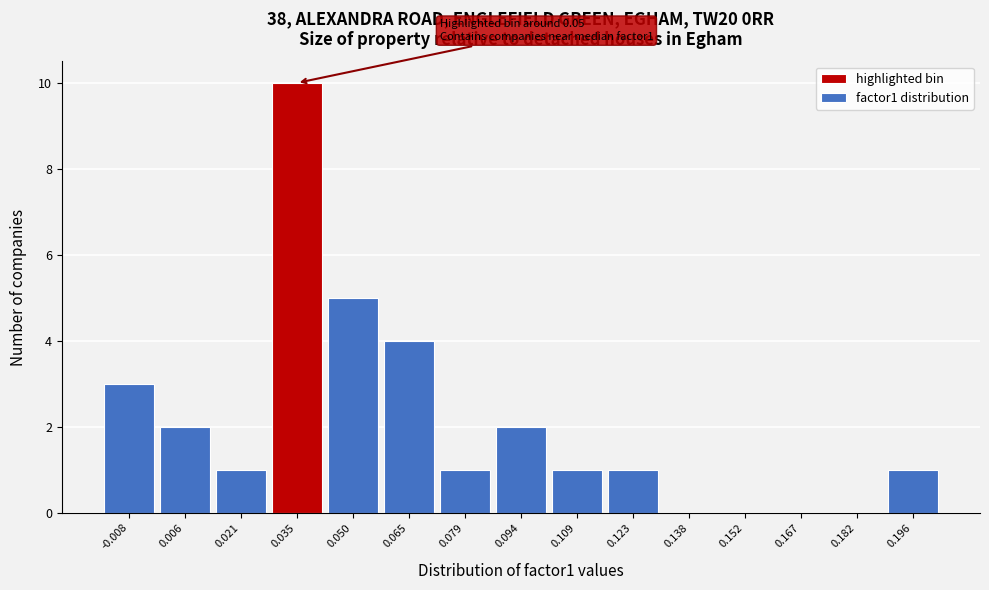

Reading right to left, extract all data points from this chart.

0.196=1	0.182=0	0.167=0	0.152=0	0.138=0	0.123=1	0.109=1	0.094=2	0.079=1	0.065=4	0.050=5	0.035=10	0.021=1	0.006=2	-0.008=3